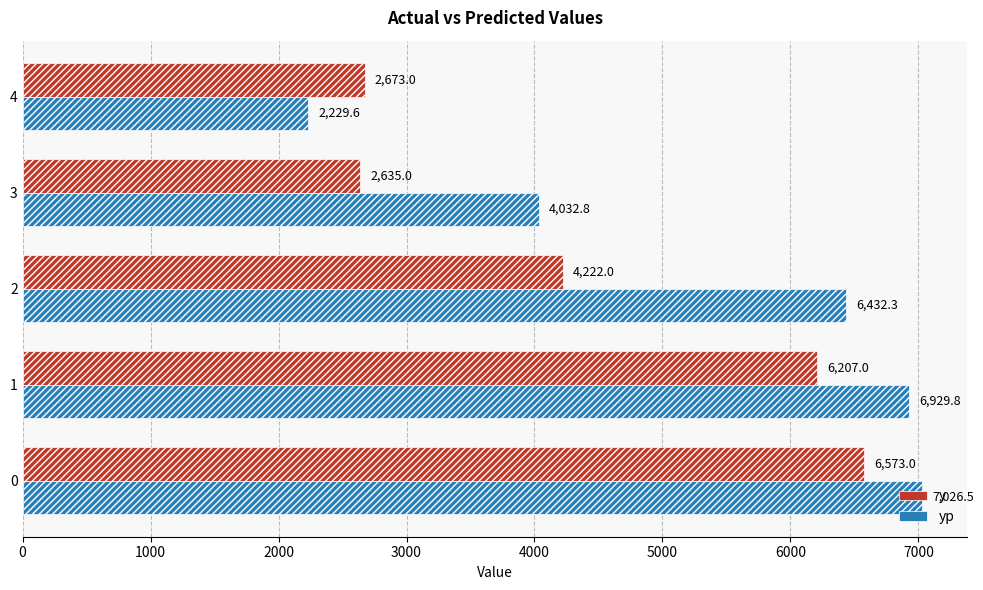

What is the difference between the maximum and second lowest values in the yp series?

2993.7